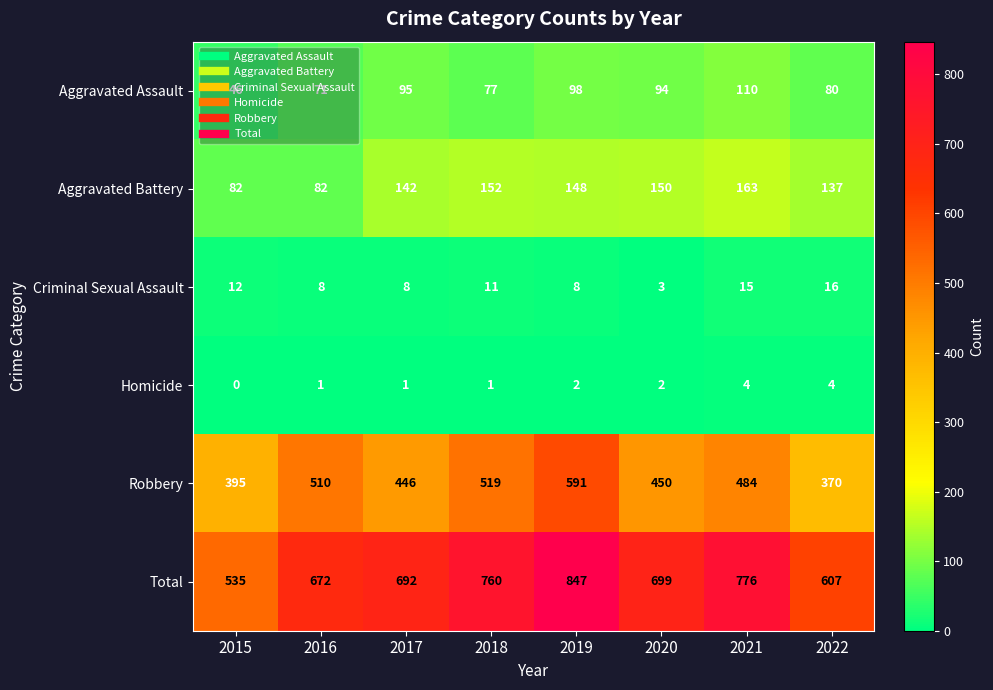

Between 2015 and 2020, which series saw the biggest shift?

Total